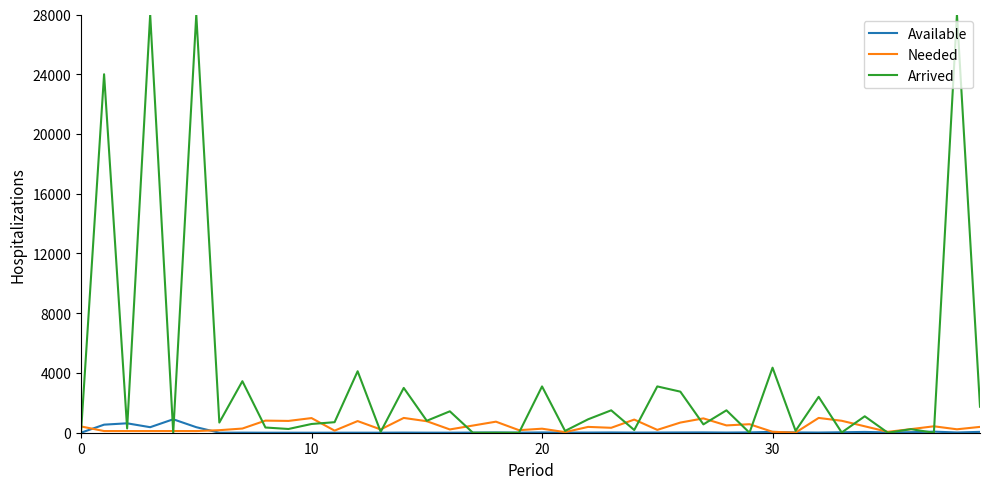

What is the highest value of the Arrived series?

28000.0